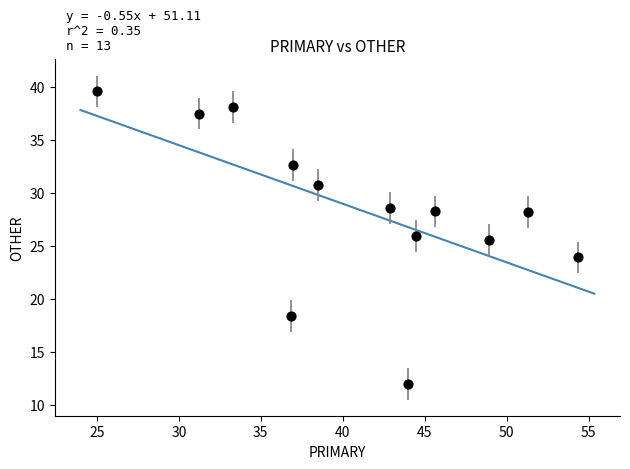

What Y value in the scatter plot is closest to 25?

25.5